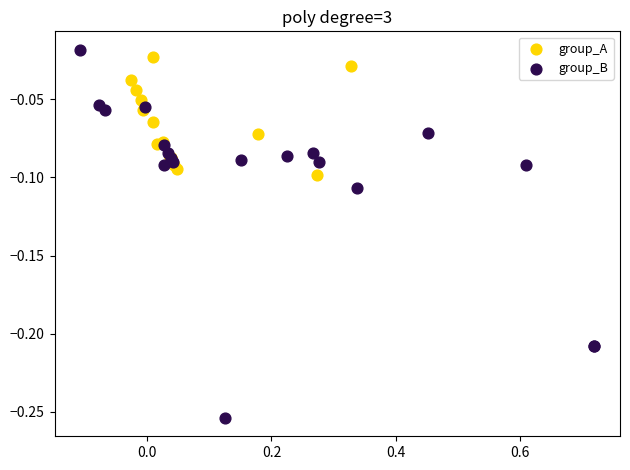

Which series has the widest spread of Y values?

group_B